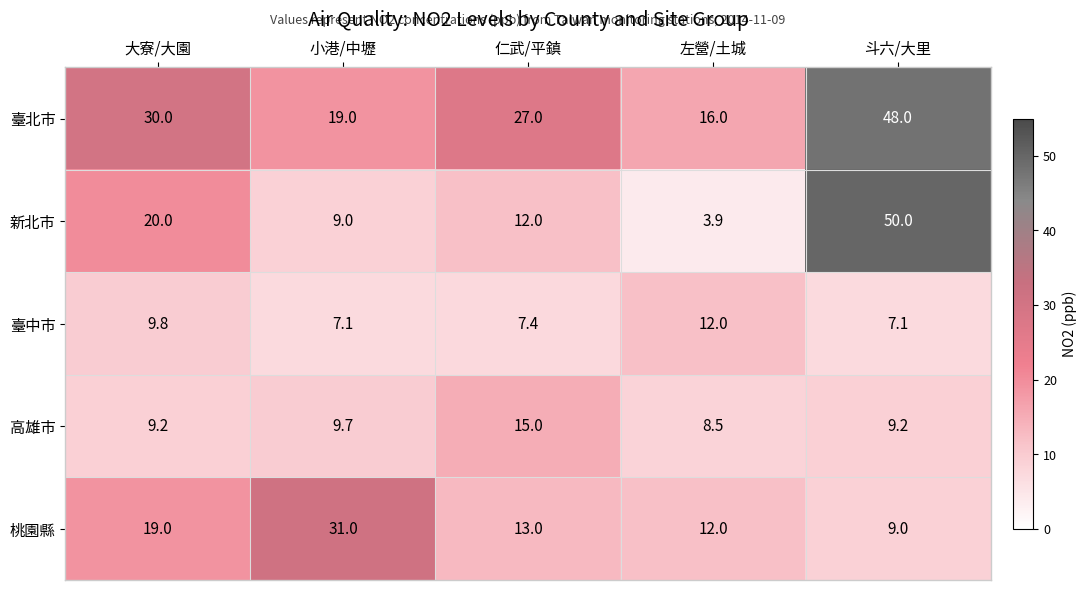

Reading left to right, transcribe all the data shown in this chart.

臺北市: 30.0	19.0	27.0	16.0	48.0
新北市: 20.0	9.0	12.0	3.9	50.0
臺中市: 9.8	7.1	7.4	12.0	7.1
高雄市: 9.2	9.7	15.0	8.5	9.2
桃園縣: 19.0	31.0	13.0	12.0	9.0